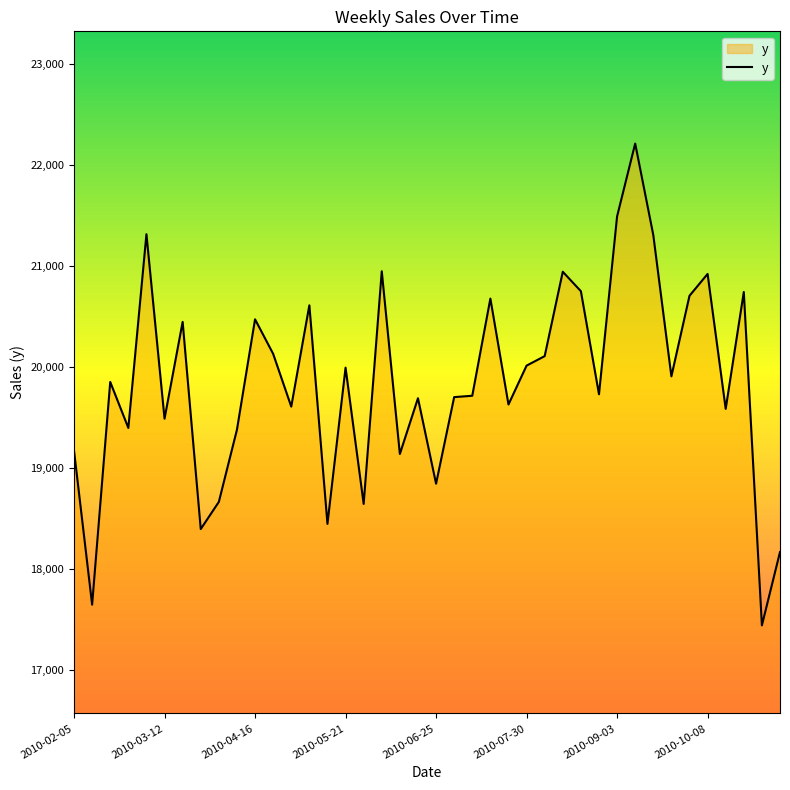

What is the difference between the maximum and minimum values?

4768.3